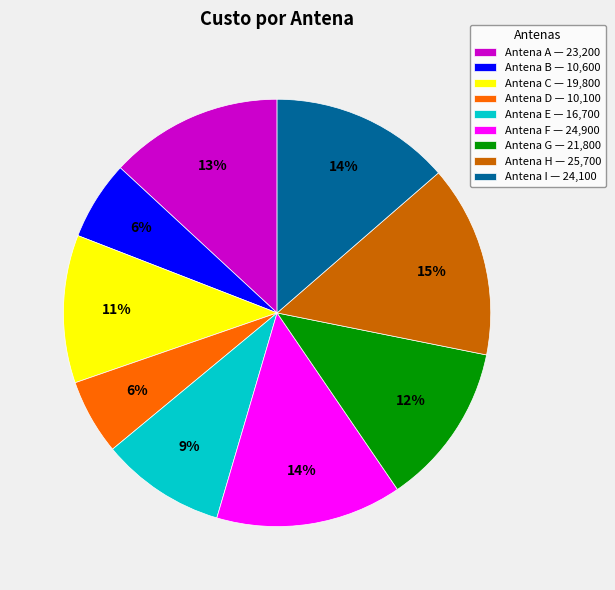

Which has a higher value, Antena C — 19,800 or Antena B — 10,600?

Antena C — 19,800